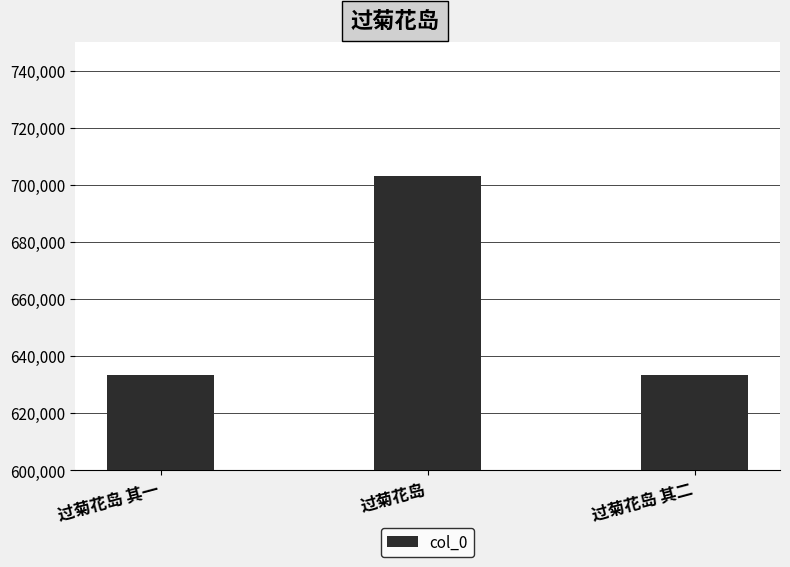

How many categories are shown in the chart?

3